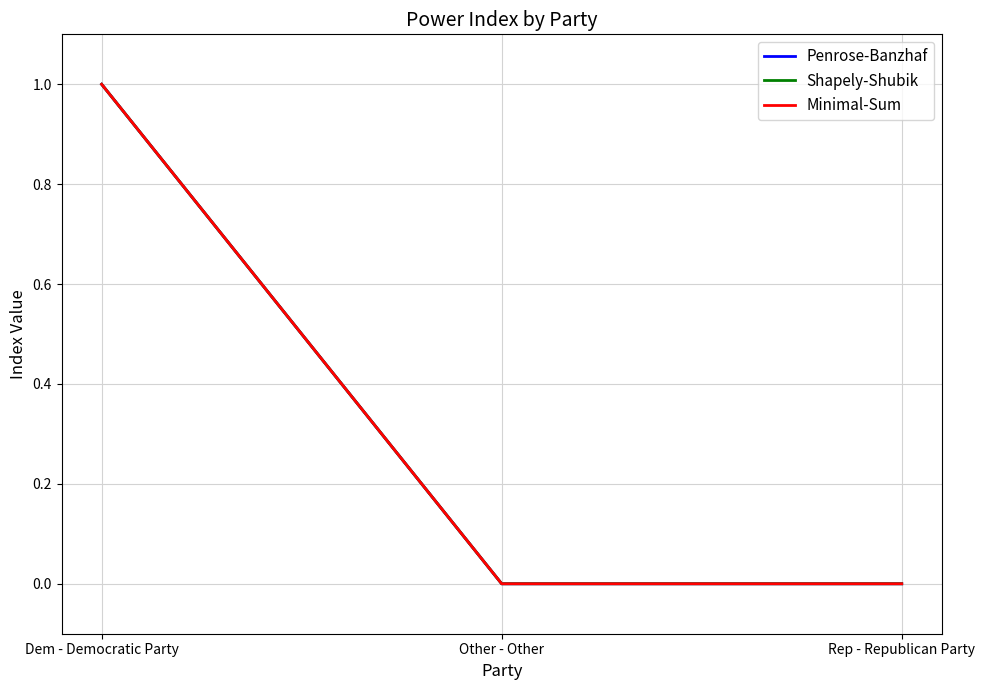

What is the sum of the Minimal-Sum values at Rep - Republican Party and Dem - Democratic Party?

1